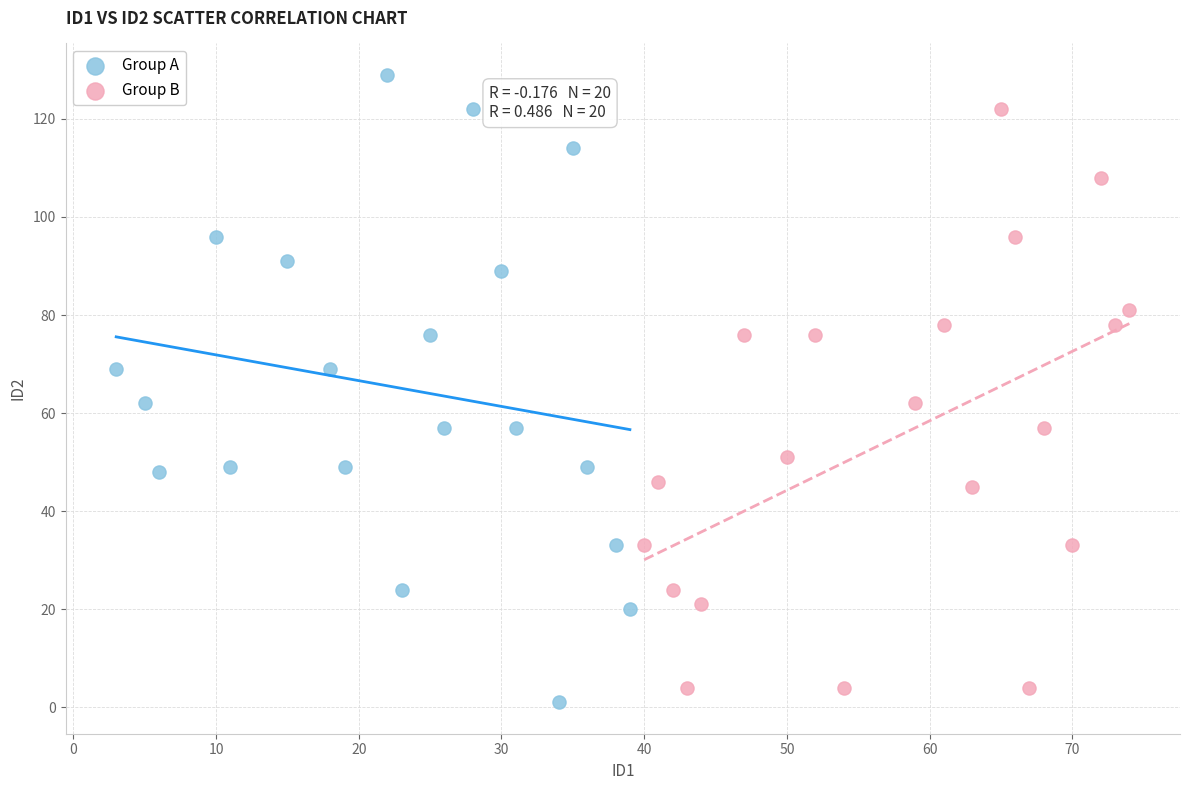

Which series reaches the maximum Y coordinate?

Group A